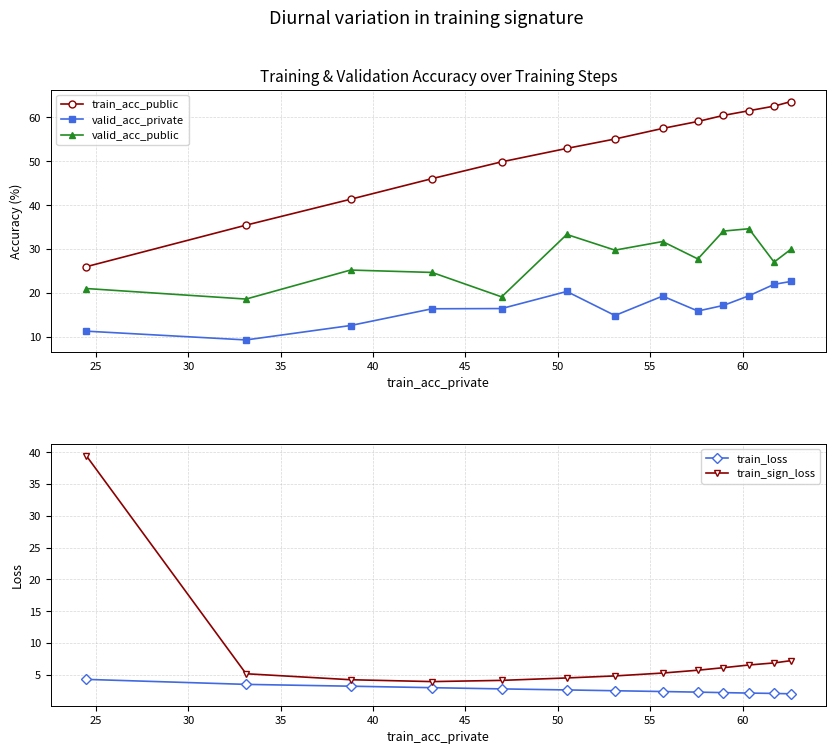

Reading right to left, transcribe all the data shown in this chart.

train_acc_public: 63.6	62.5	61.5	60.4	59.1	57.5	55.1	52.9	49.9	46.1	41.4	35.5	26.0
valid_acc_private: 22.6	22.0	19.4	17.2	15.9	19.3	14.9	20.4	16.5	16.4	12.6	9.3	11.3
valid_acc_public: 29.9	27.1	34.6	34.1	27.8	31.7	29.8	33.4	19.1	24.7	25.2	18.6	21.1
train_loss: 2.0	2.1	2.1	2.2	2.3	2.4	2.5	2.6	2.8	3.0	3.2	3.5	4.3
train_sign_loss: 7.2	6.9	6.5	6.1	5.7	5.3	4.8	4.5	4.1	3.9	4.2	5.2	39.5